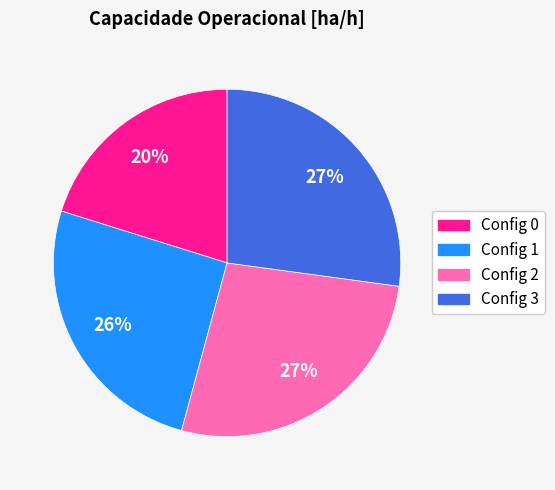

Do Config 2 and Config 1 together represent more than half of the pie?

Yes